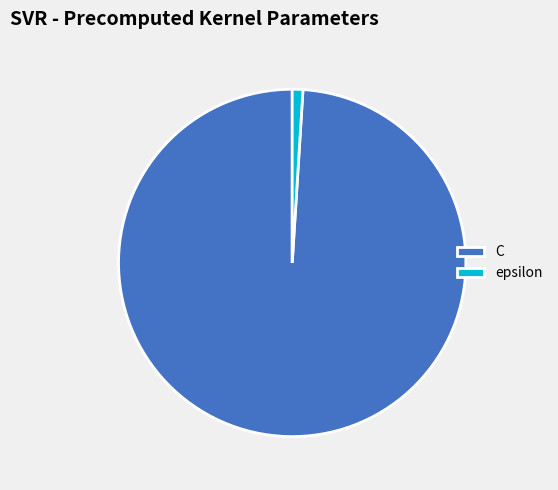

Which category has the smallest portion of the pie?

epsilon